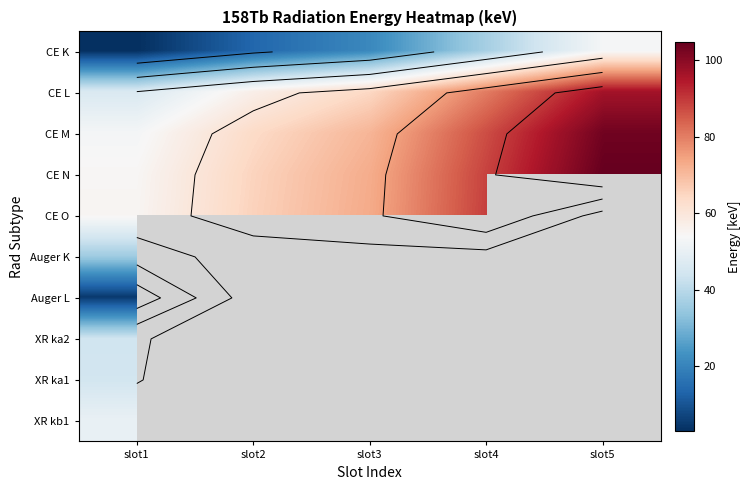

Which has a higher value, slot2 or slot5?

slot5